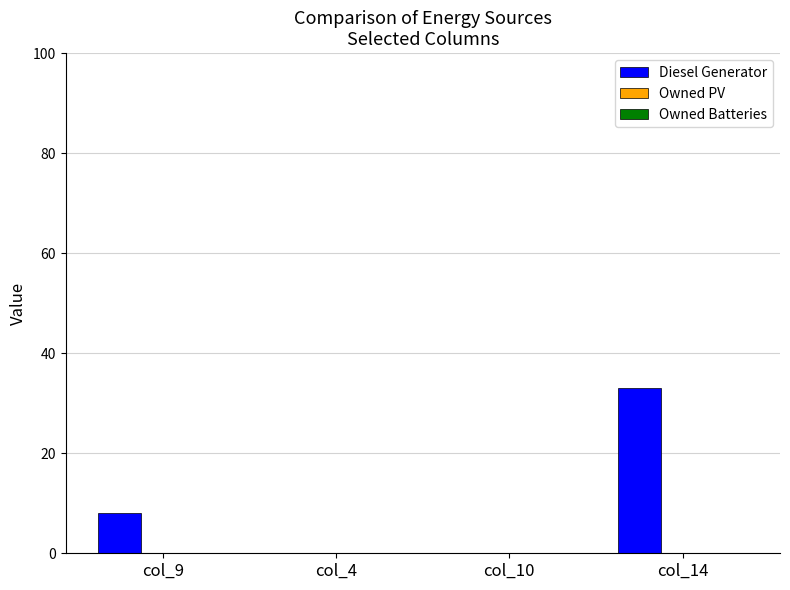

Is it true that the value at col_14 is 33.0?

True